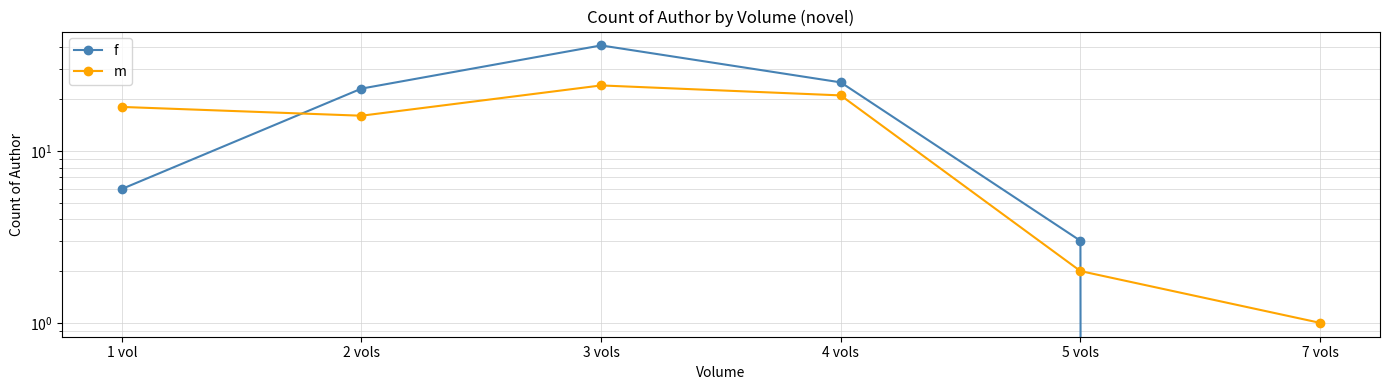

The m series shows 34 at 3 vols. True or false?

False